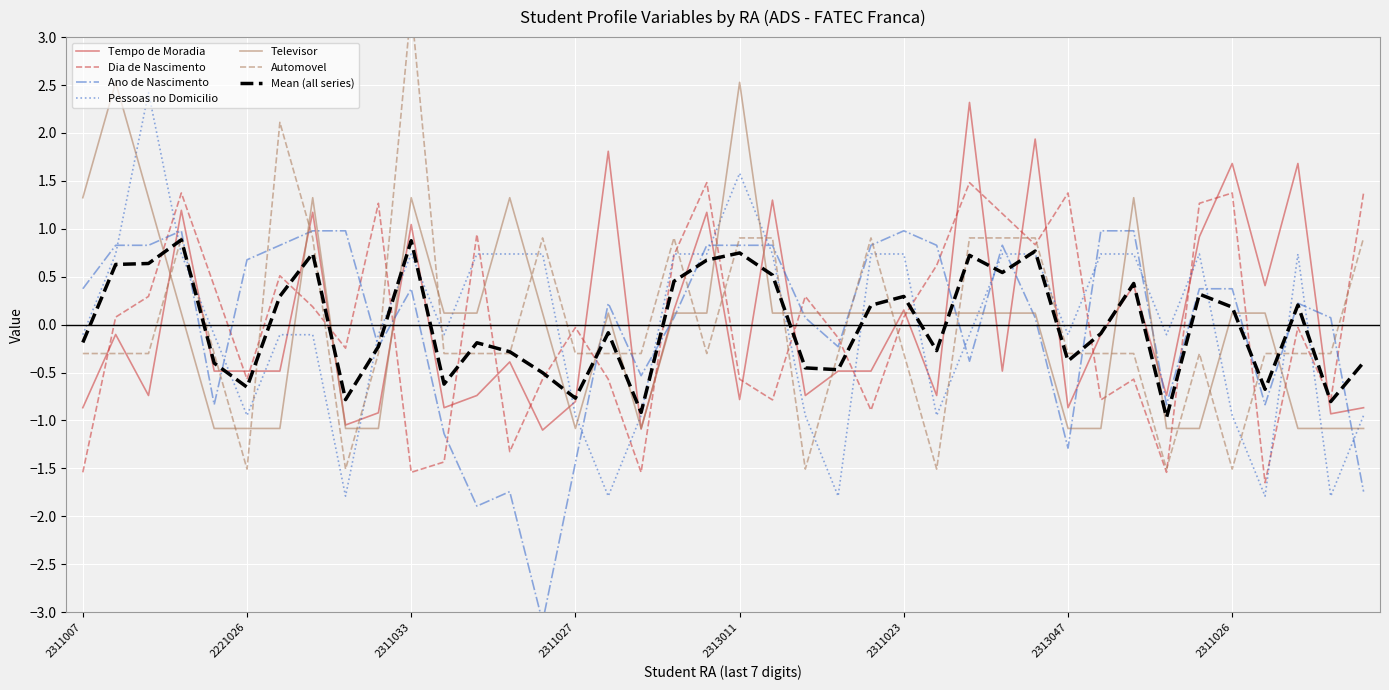

Rank the series by their maximum value, from lowest to highest.

Ano de Nascimento, Dia de Nascimento, Tempo de Moradia, Pessoas no Domicilio, Televisor, Automovel